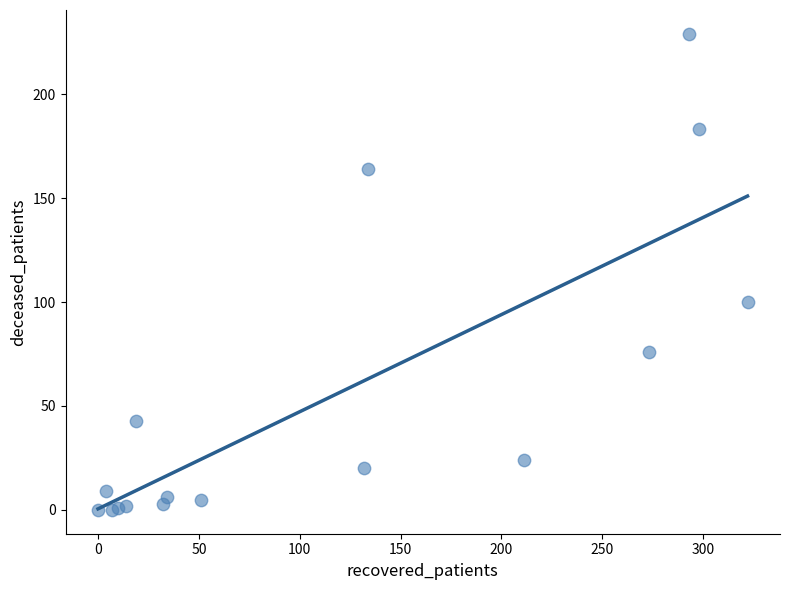

What Y value in the scatter plot is closest to 114?

100